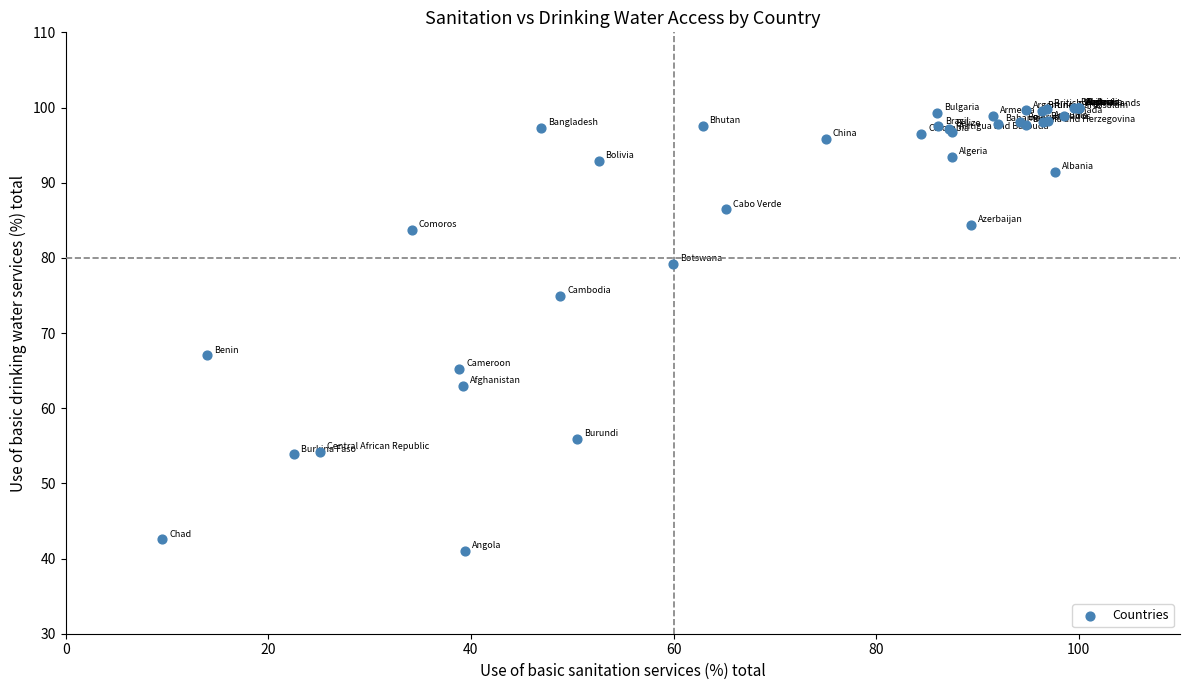

What Y value in the scatter plot is closest to 70?

67.0